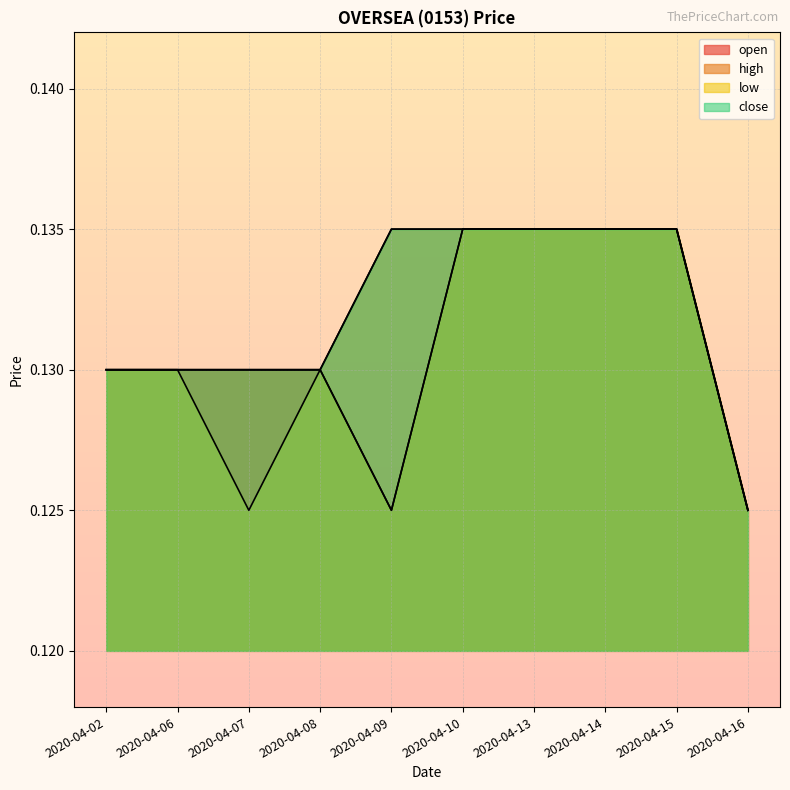

Between 2020-04-08 and 2020-04-09, which series saw the biggest shift?

open